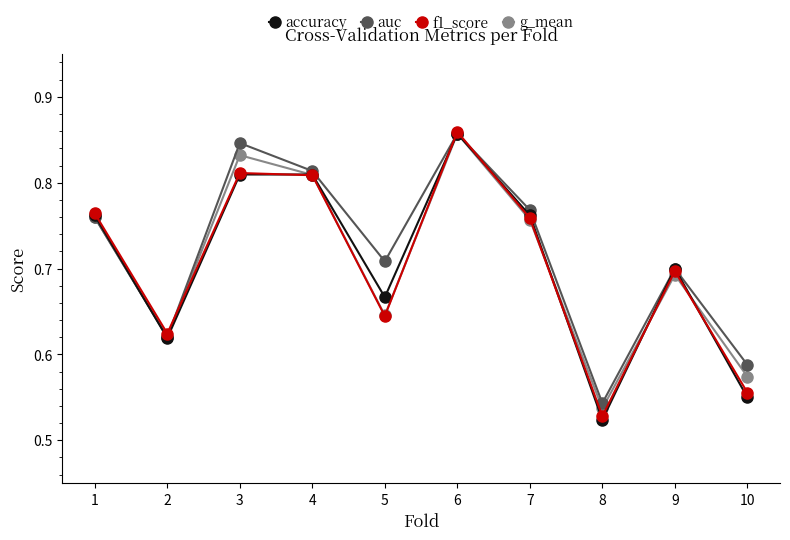

Which series has the largest range (max minus min)?

accuracy